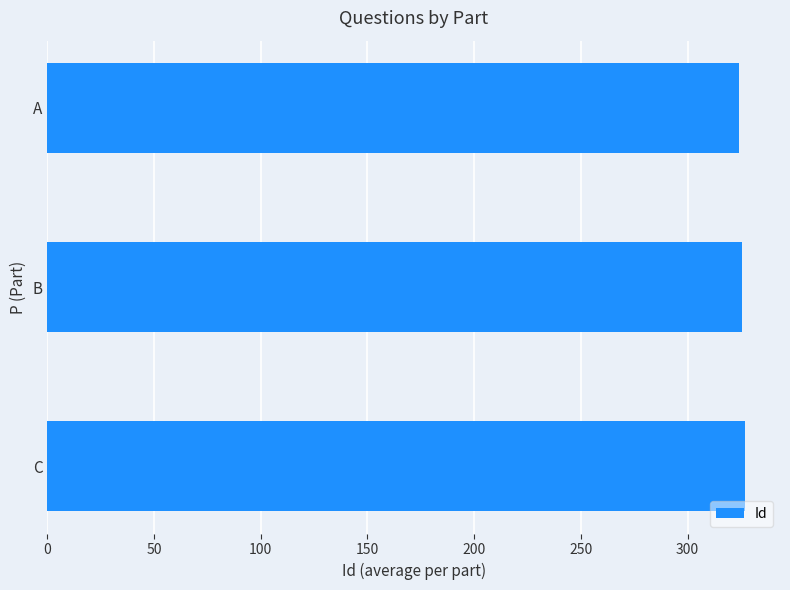

What is the difference between the maximum and second lowest values?

1.5